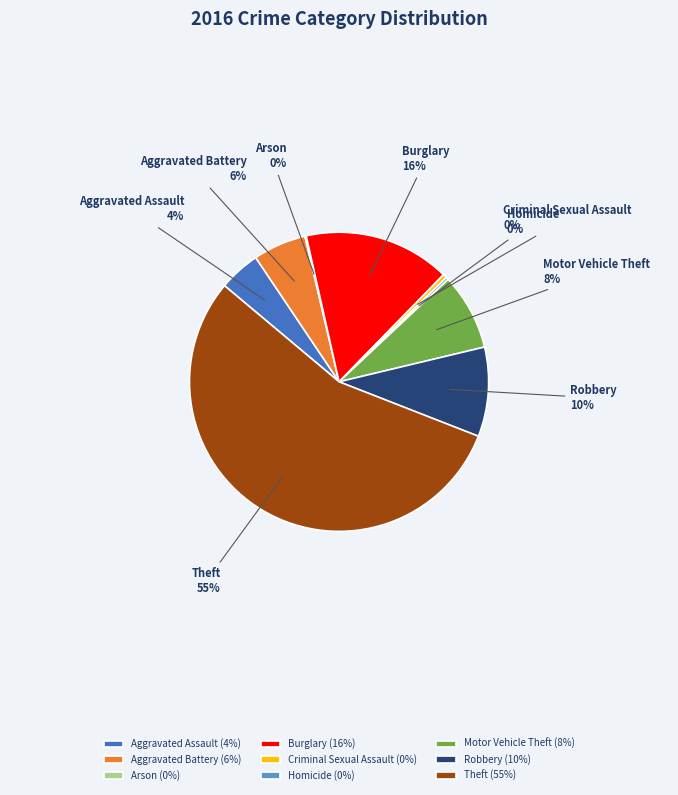

To the nearest percent, what is the average slice percentage?

11%